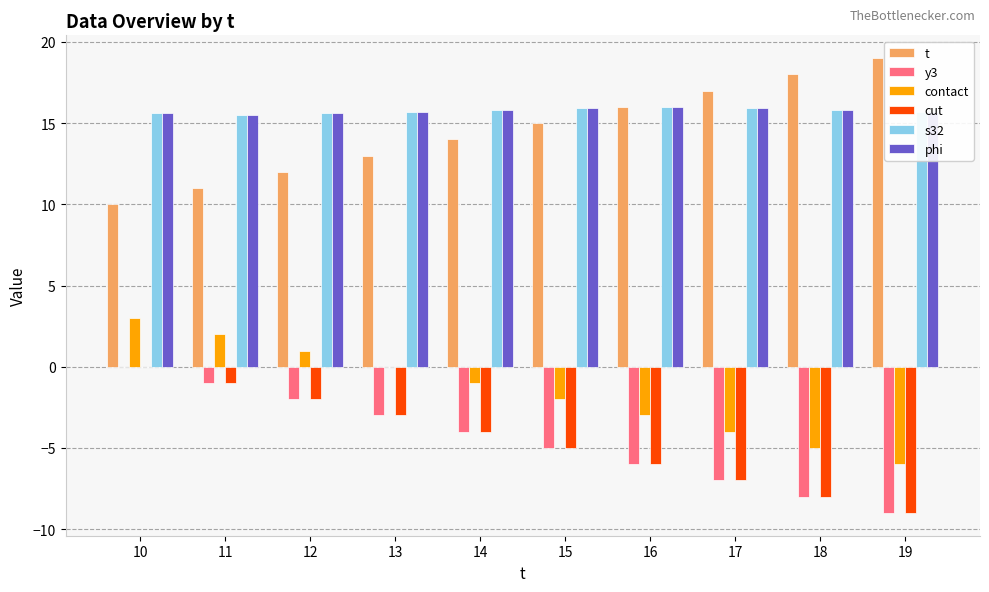

Which category has the highest value in the t series?

19